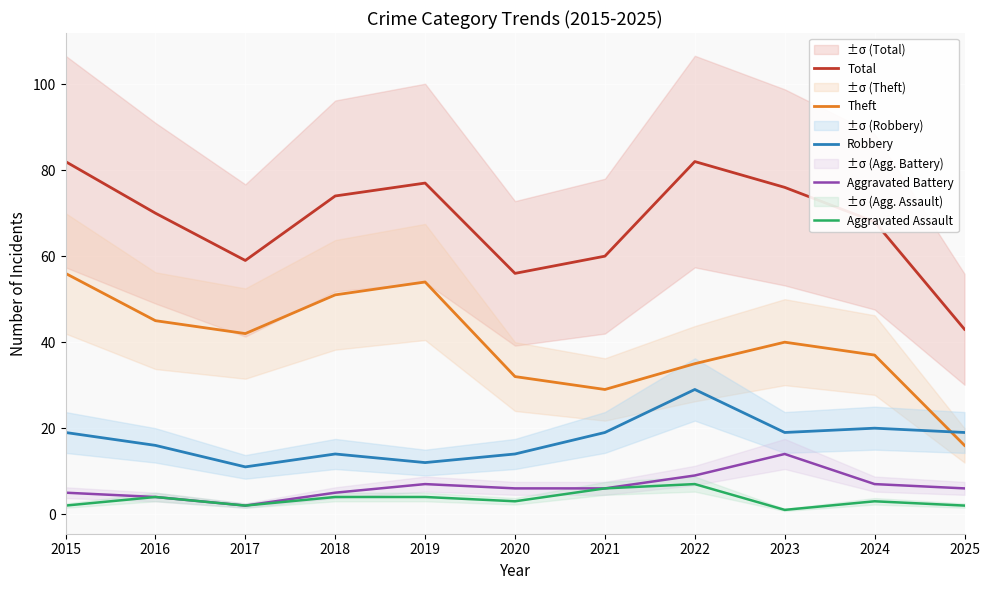

The Theft series shows 75 at 2018. True or false?

False